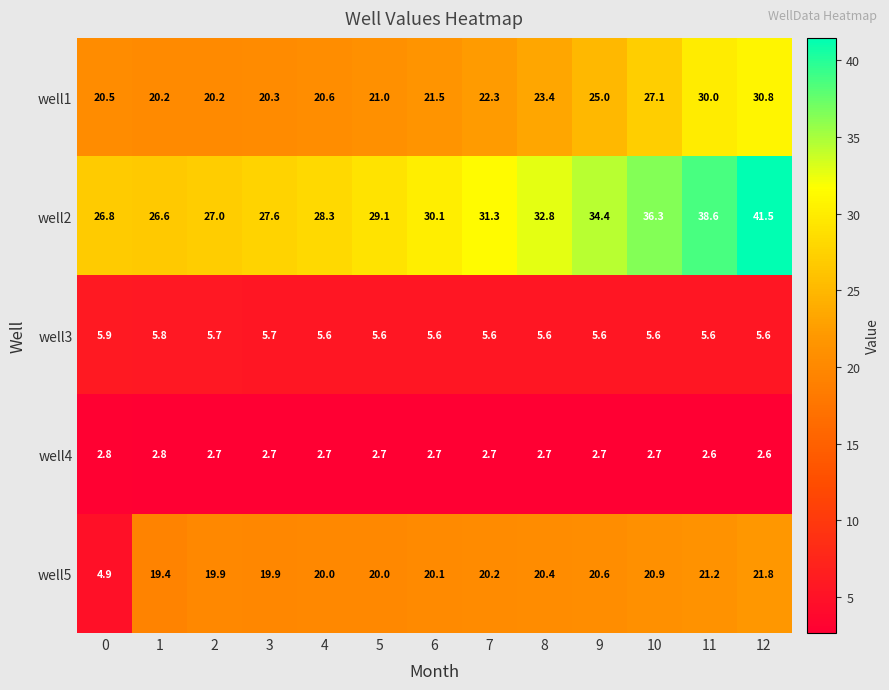

At 2, list the series in order from largest to smallest.

well2, well1, well5, well3, well4